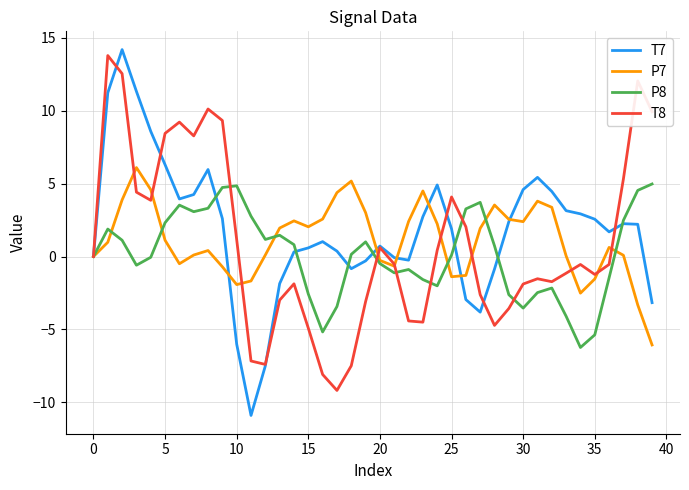

Which series has the widest spread of values?

T7